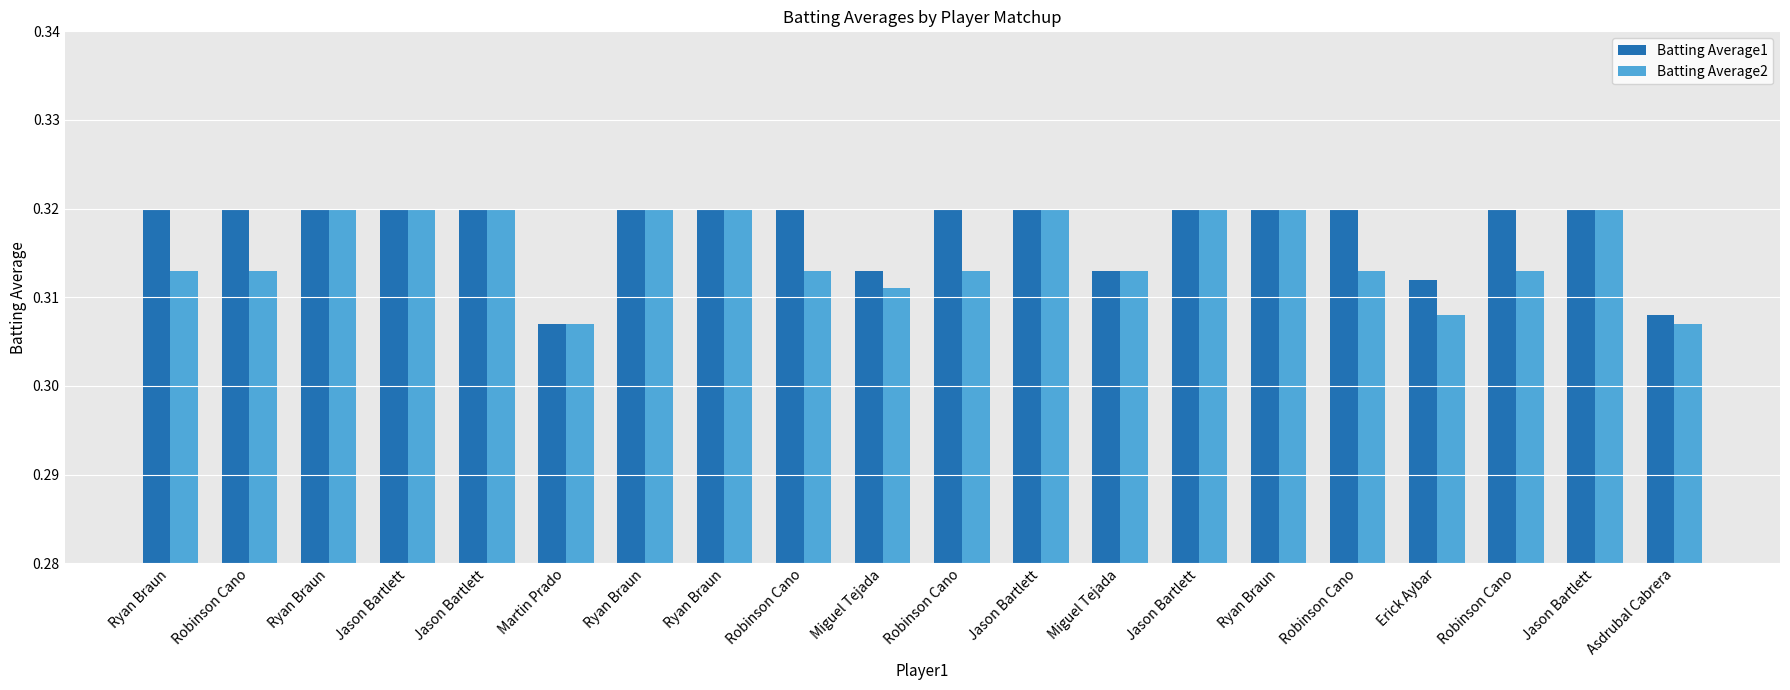

Rank the series at Asdrubal Cabrera from highest to lowest value.

Batting Average1, Batting Average2